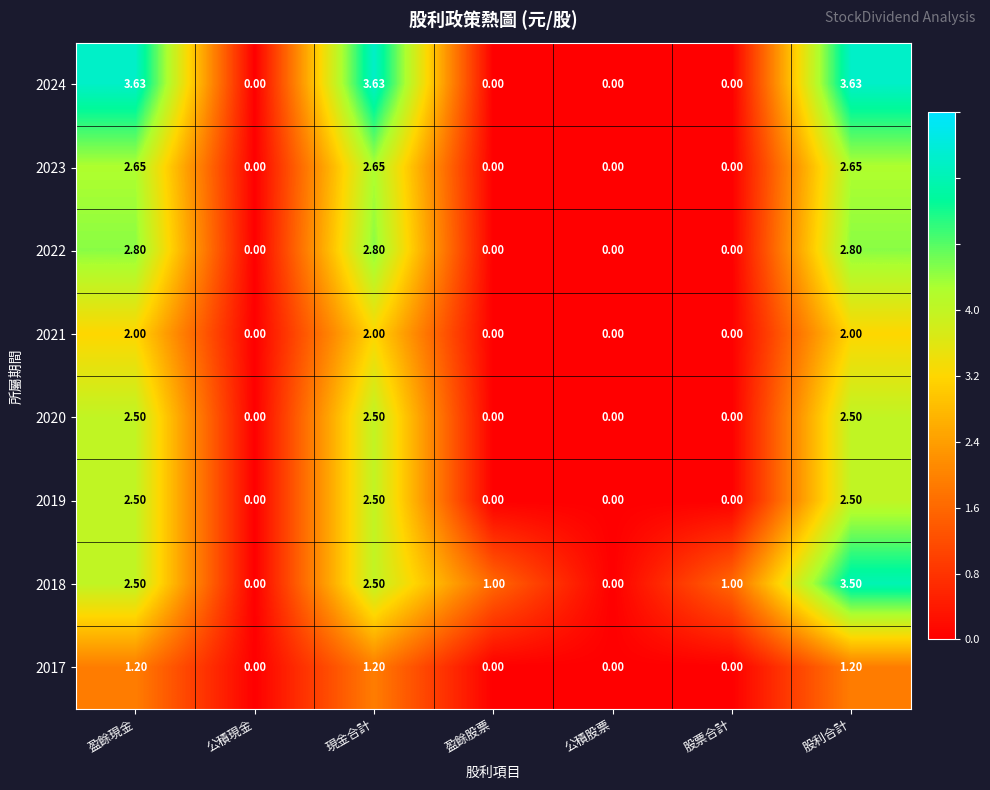

At which category is the sum across all series the highest?

股利合計